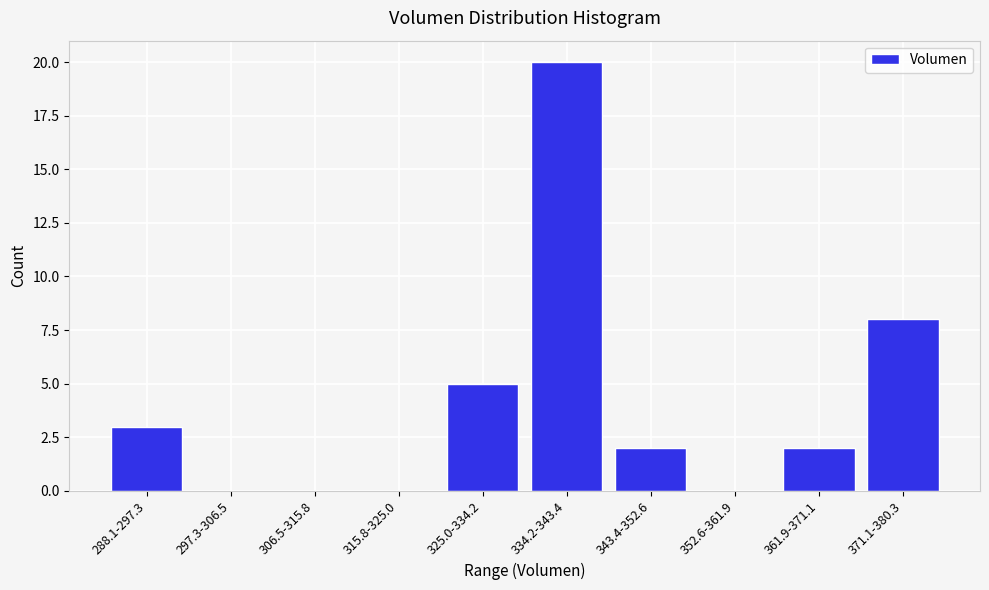

Reading left to right, list all the values displayed in this chart.

288.1-297.3=3	297.3-306.5=0	306.5-315.8=0	315.8-325.0=0	325.0-334.2=5	334.2-343.4=20	343.4-352.6=2	352.6-361.9=0	361.9-371.1=2	371.1-380.3=8